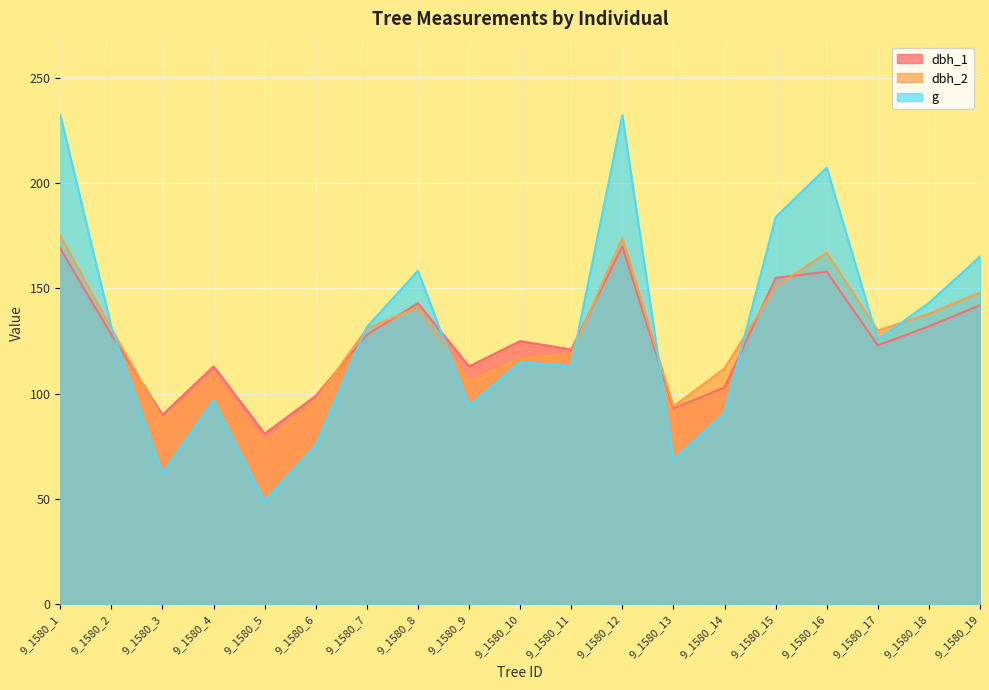

What is the highest value of the dbh_1 series?

170.0